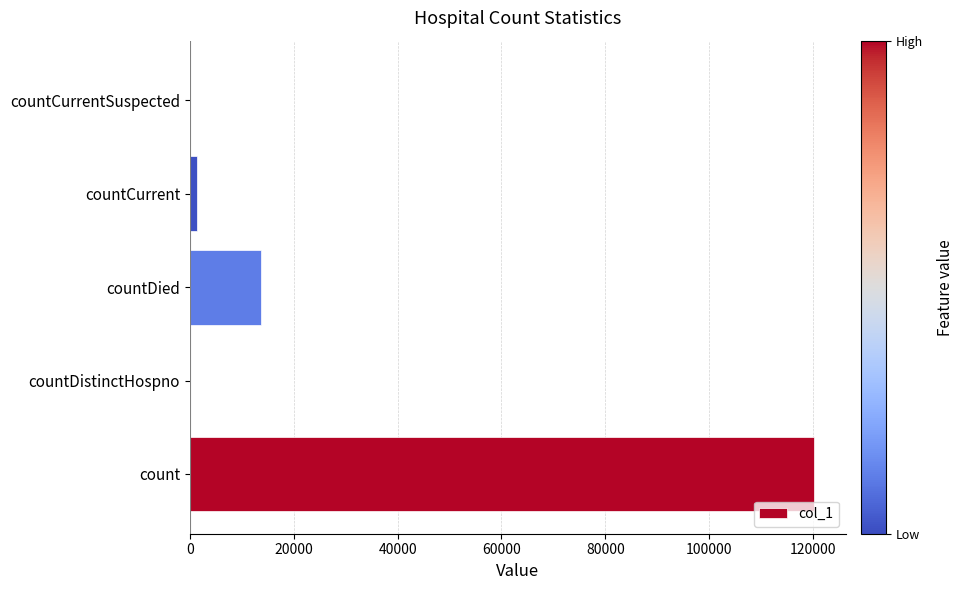

Reading bottom to top, what are all the values shown in this chart?

count=120253	countDistinctHospno=0	countDied=13745	countCurrent=1301	countCurrentSuspected=0